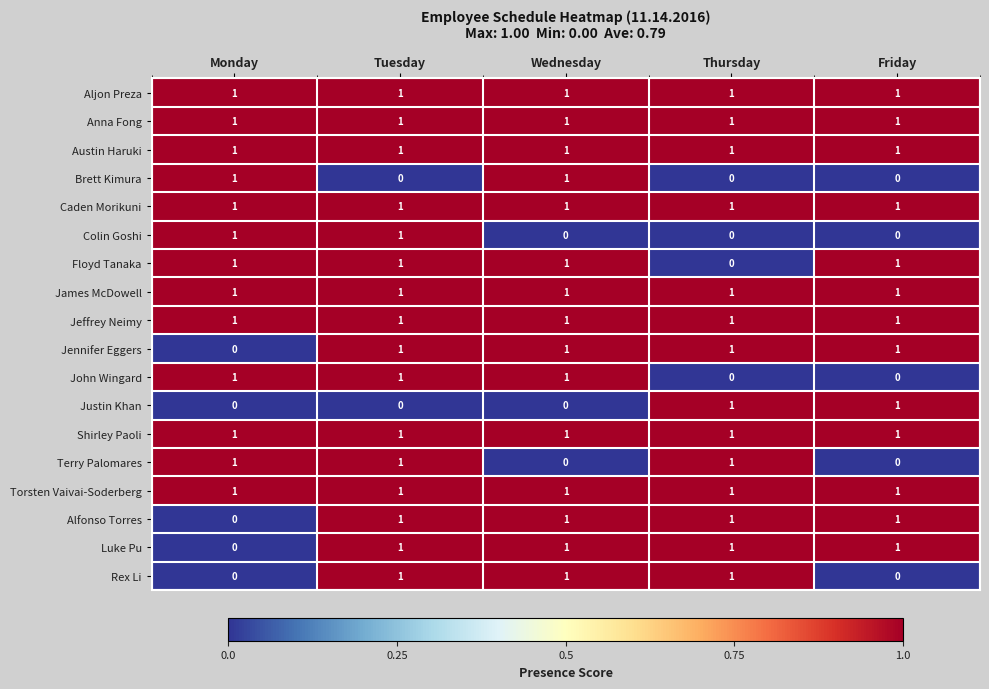

True or false: Shirley Paoli has a value of 0 at Monday.

False